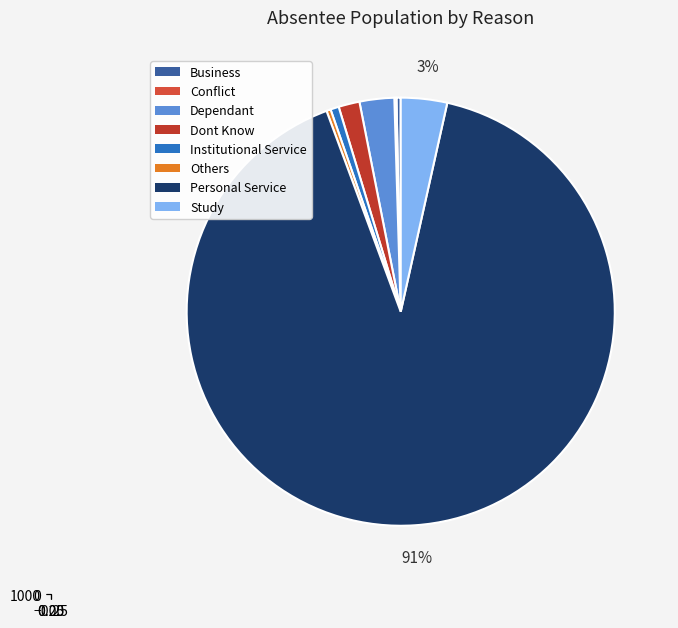

Does any single category account for the majority?

Yes